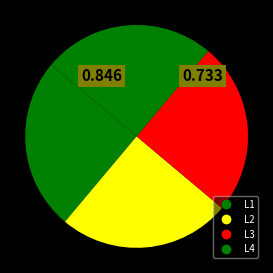

How many segments does this pie chart have?

4